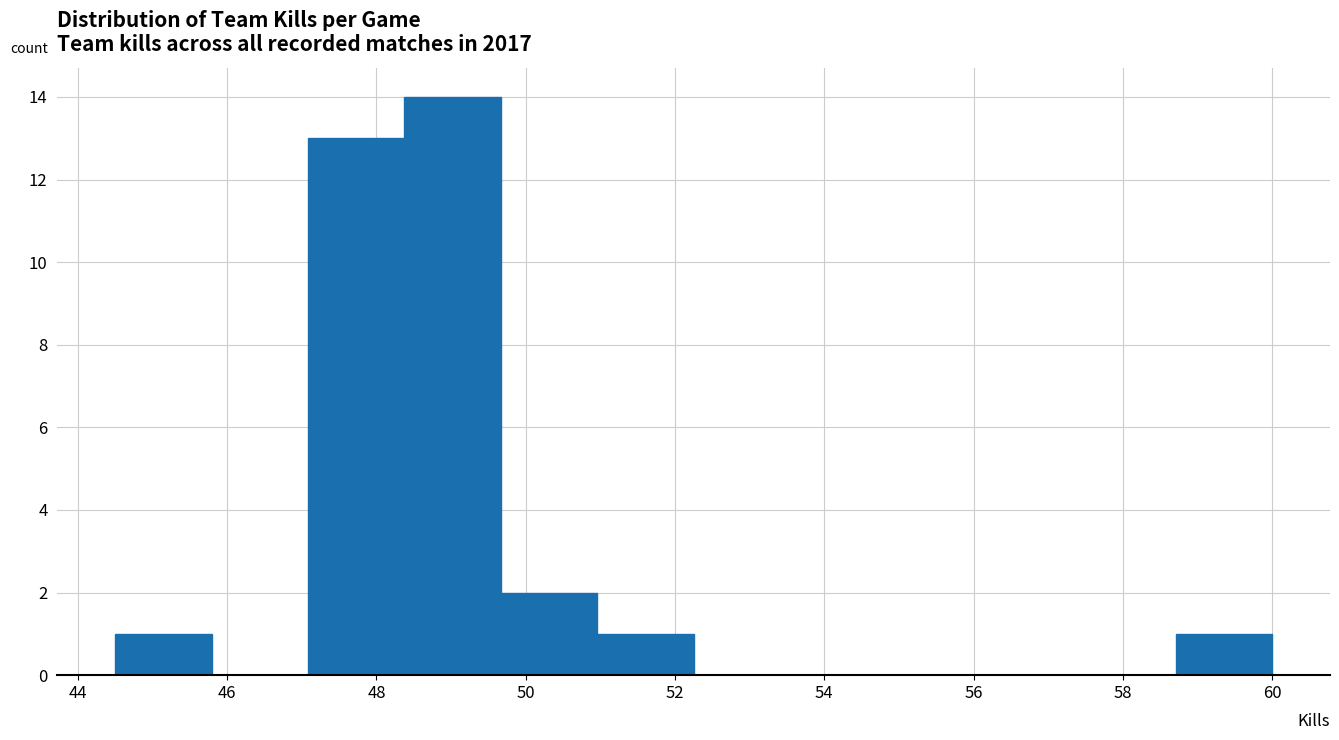

Reading left to right, list every bar in this chart as the range it spans on the x-axis followed by its height. Neither the bar edges nor the heights are printed on the chart, so give them approximately, as read against the axes.

44.6 to 45.8: 1
45.8 to 47.0: 0
47.0 to 48.4: 13
48.4 to 49.6: 14
49.6 to 51.0: 2
51.0 to 52.2: 1
52.2 to 53.6: 0
53.6 to 54.8: 0
54.8 to 56.2: 0
56.2 to 57.4: 0
57.4 to 58.8: 0
58.8 to 60.0: 1